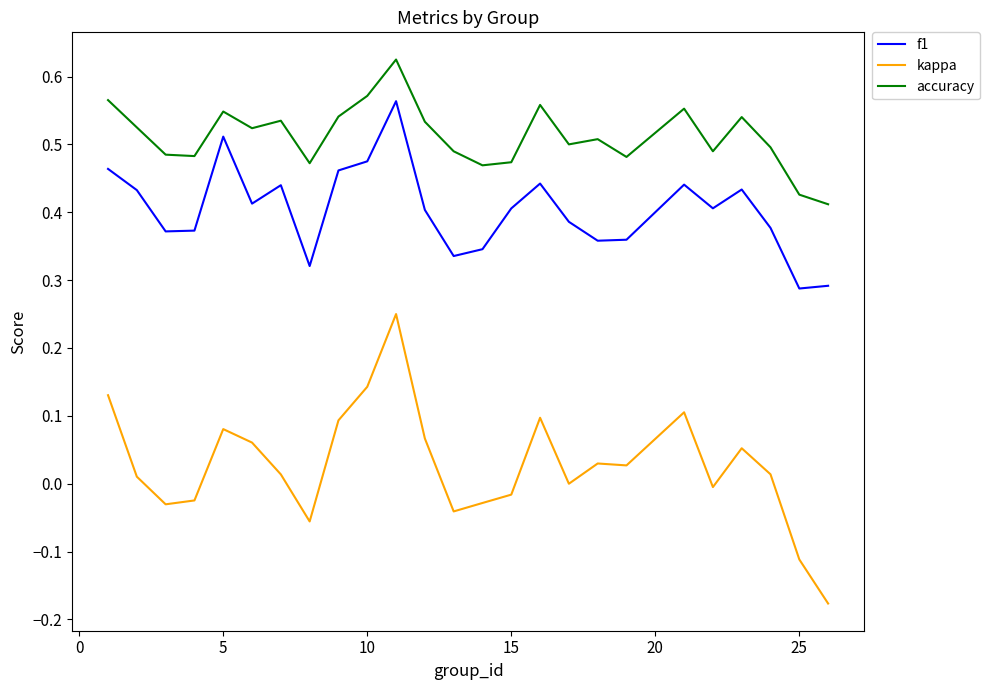

Rank the series by their average value, from highest to lowest.

accuracy, f1, kappa